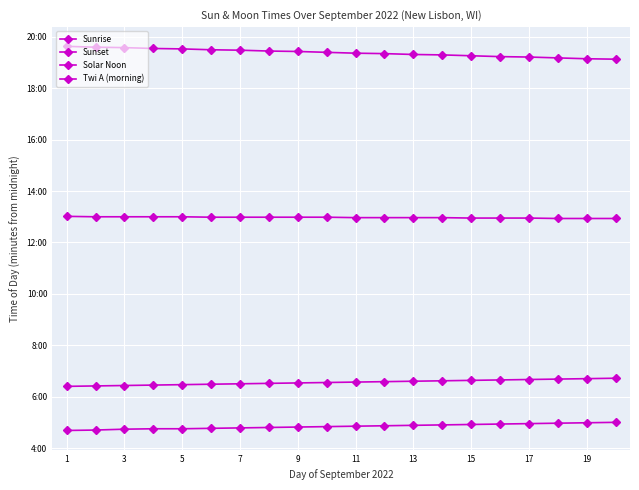

Reading right to left, extract all data points from this chart.

Sunrise: 403	402	401	400	399	398	397	396	395	394	393	392	391	390	389	388	387	386	385	384
Sunset: 1148	1149	1151	1153	1154	1156	1158	1159	1161	1162	1164	1166	1167	1169	1170	1172	1173	1175	1176	1178
Solar Noon: 776	776	776	777	777	777	778	778	778	778	779	779	779	779	779	780	780	780	780	781
Twi A (morning): 300	299	298	297	296	295	294	293	292	291	290	289	288	287	286	285	285	284	282	281